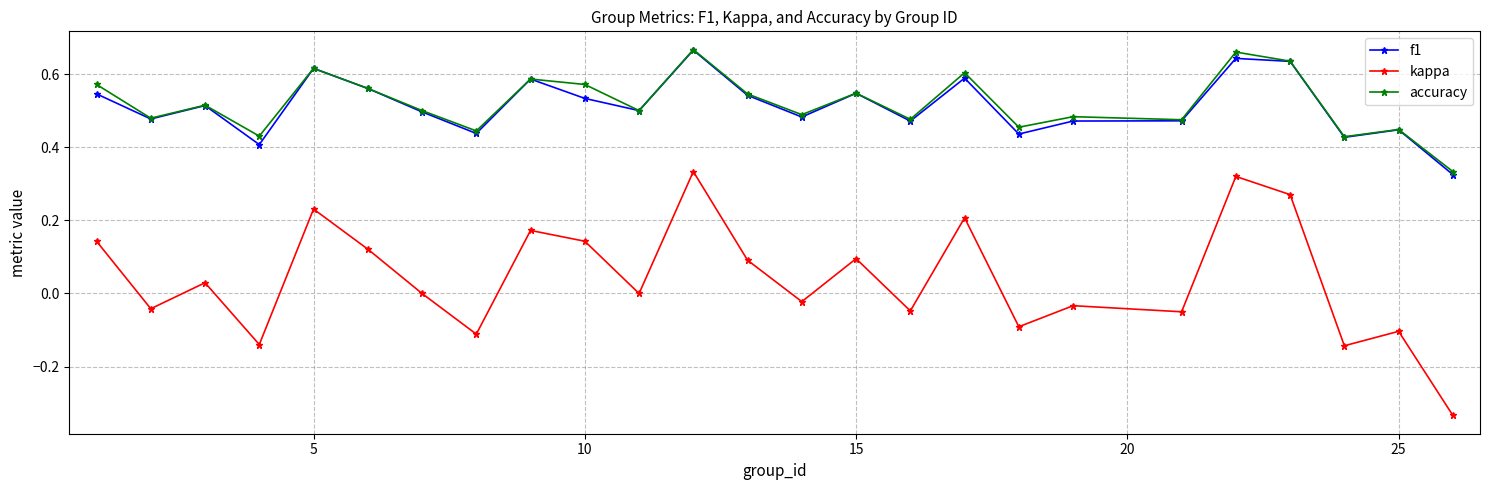

True or false: accuracy and kappa intersect in this chart.

False